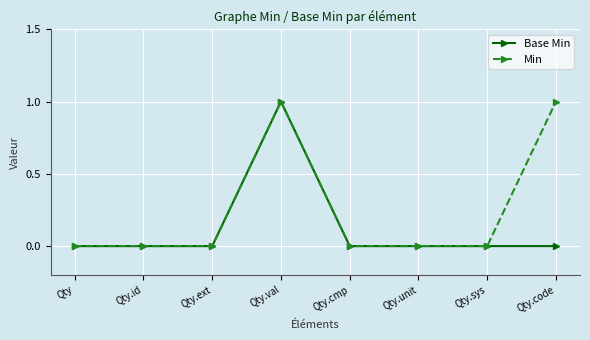

True or false: Base Min has more than 0 interior local peaks.

True